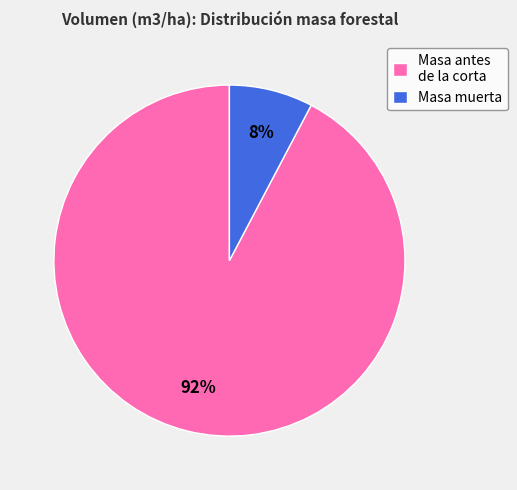

Which has a higher value, Masa muerta or Masa antes de la corta?

Masa antes de la corta